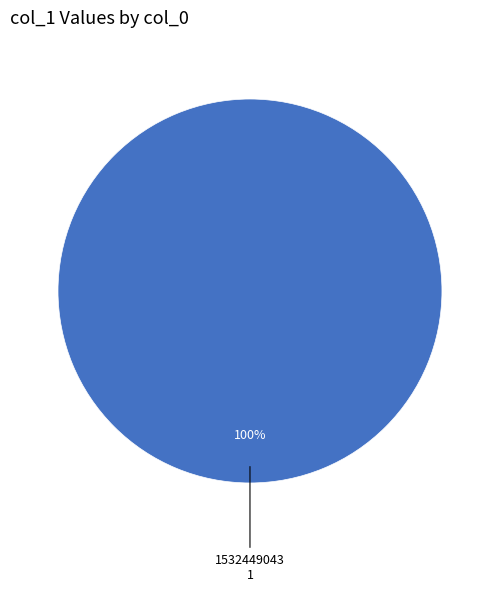

Is there any slice that represents more than half of the pie?

Yes